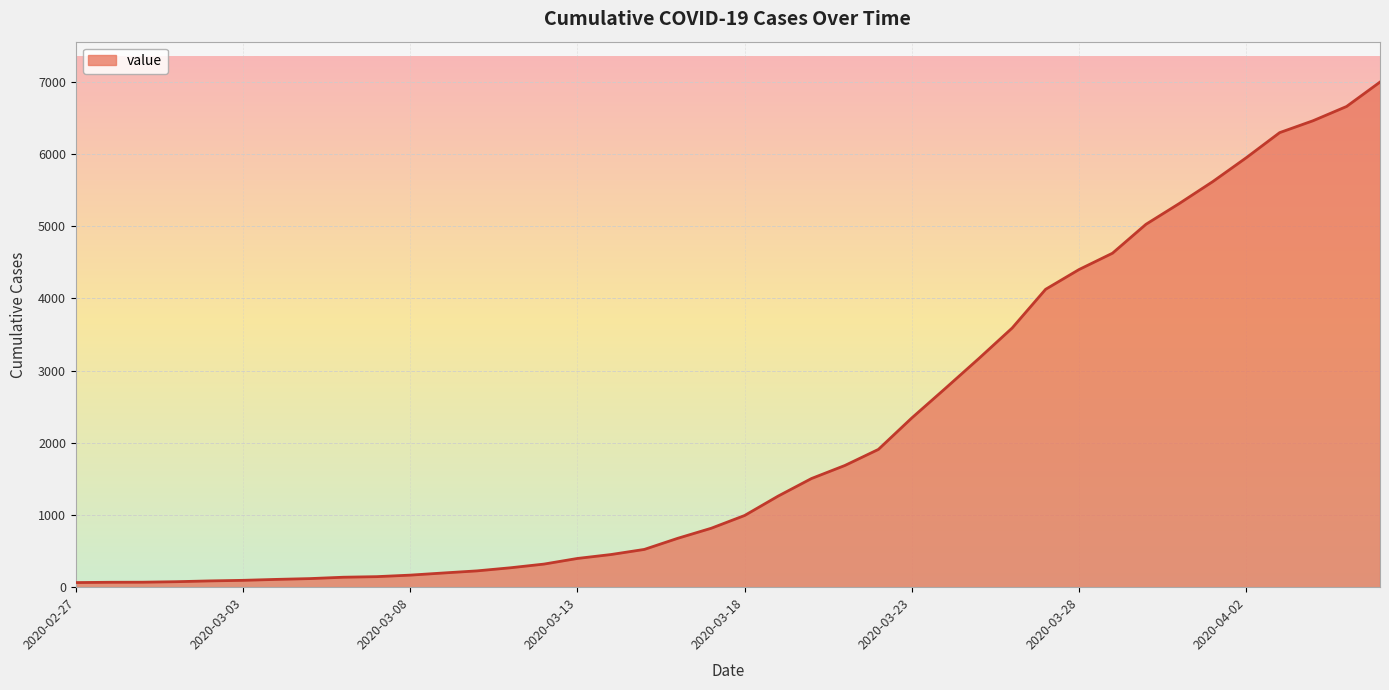

What is the maximum value shown in the chart?

6995